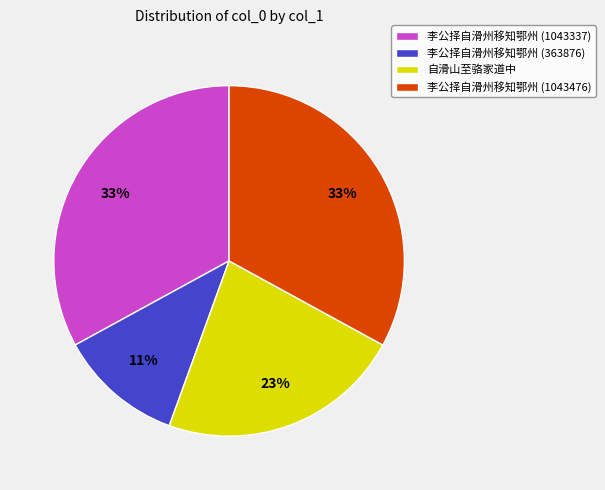

Is there a majority slice in this chart?

No